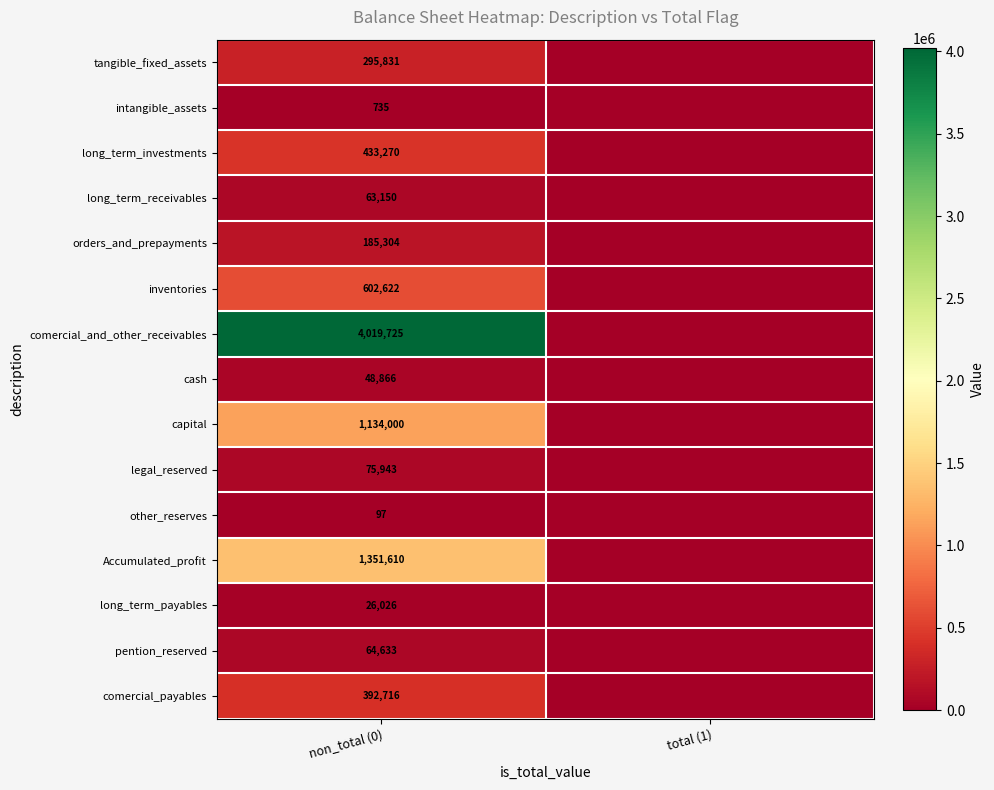

At which category is the sum across all series the highest?

non_total (0)